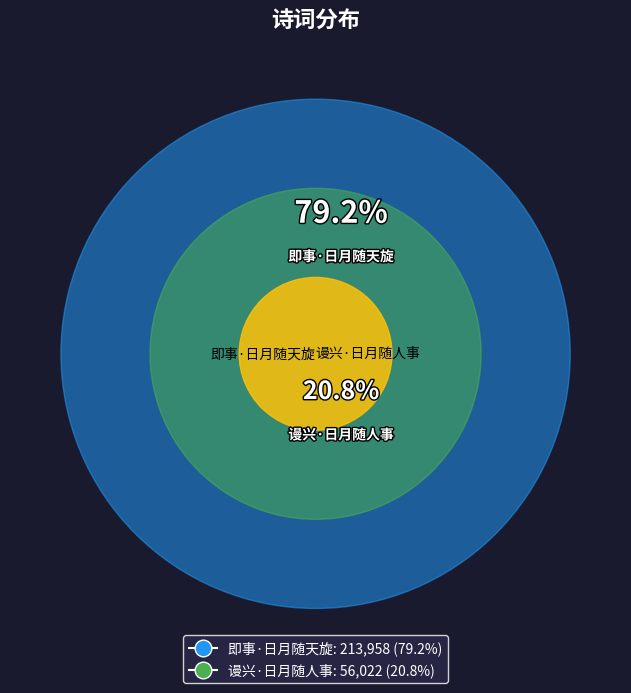

Does 谩兴·日月随人事 account for over 50% of the chart?

No